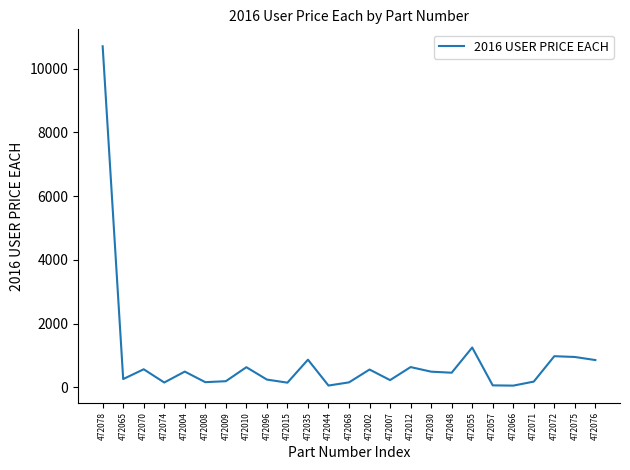

What is the change in value from 472030 to 472048?

-32.9